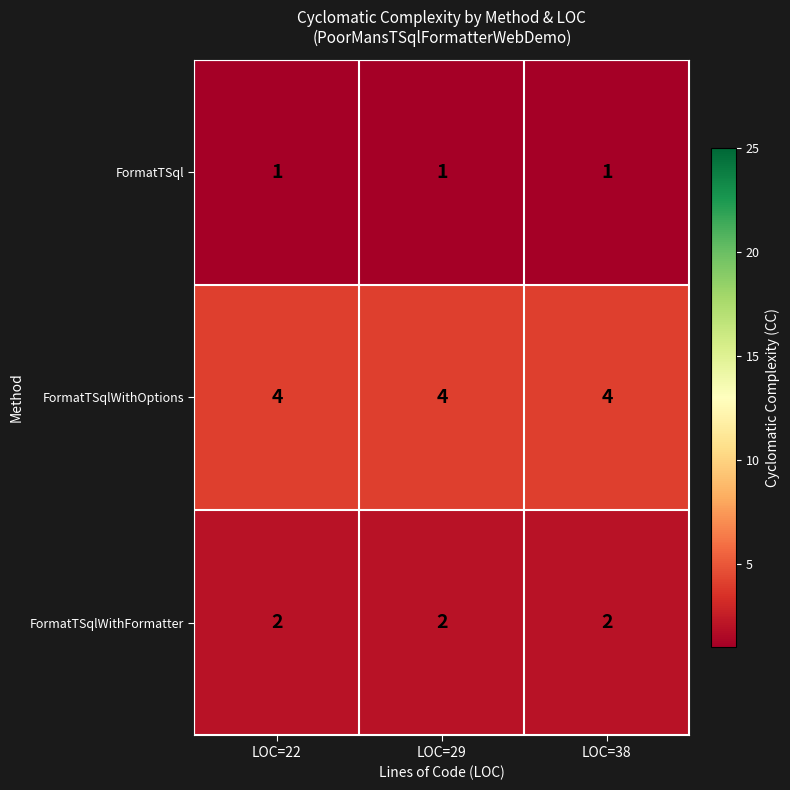

The FormatTSqlWithFormatter series shows 2 at LOC=38. True or false?

True